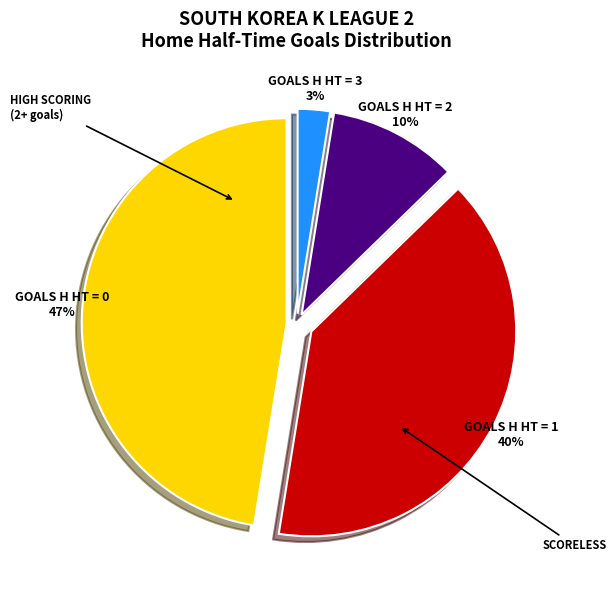

The GOALS H HT = 1 40% slice represents 33% of the pie. True or false?

False